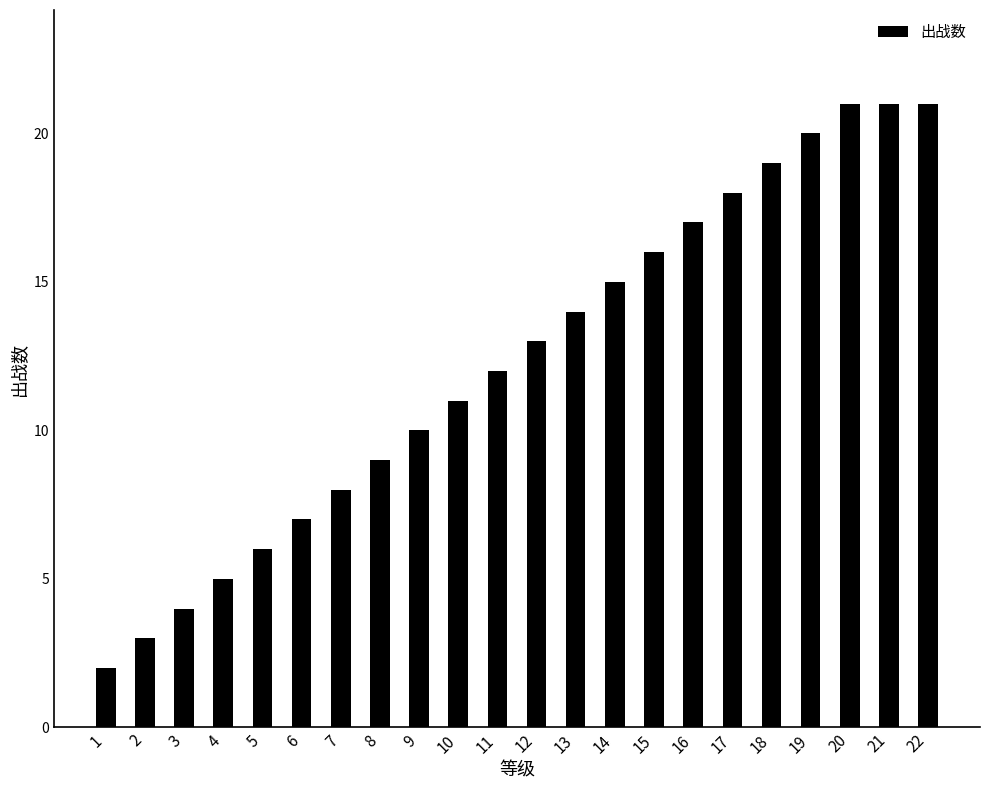

What is the value of the 6th bar from the left?

7